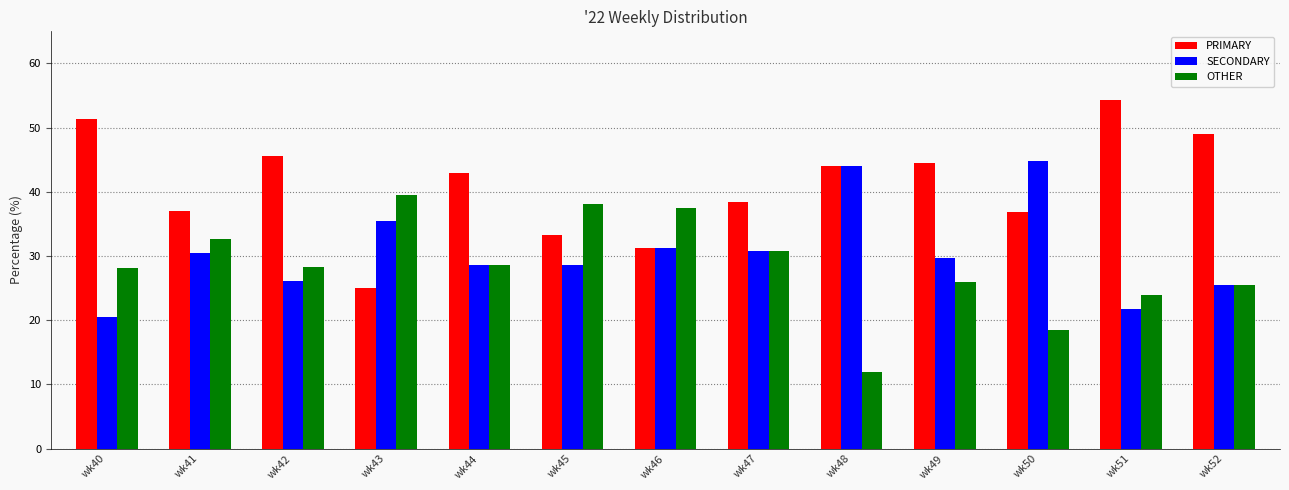

Which series has the largest range (max minus min)?

PRIMARY